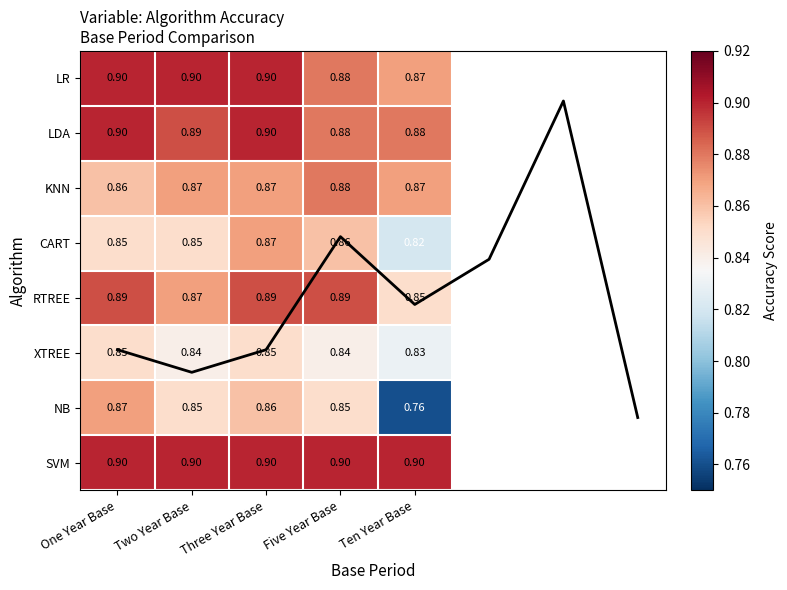

How many RTREE values are between 0 and 1?

5